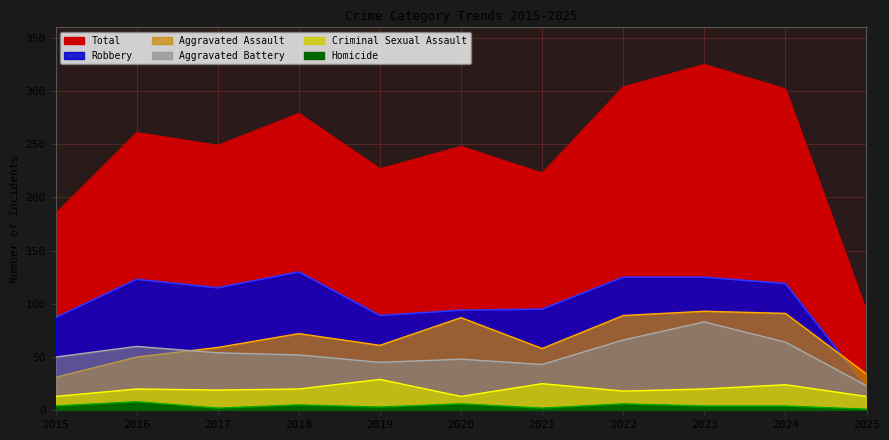

Where is the first local maximum for Aggravated Battery?

2016